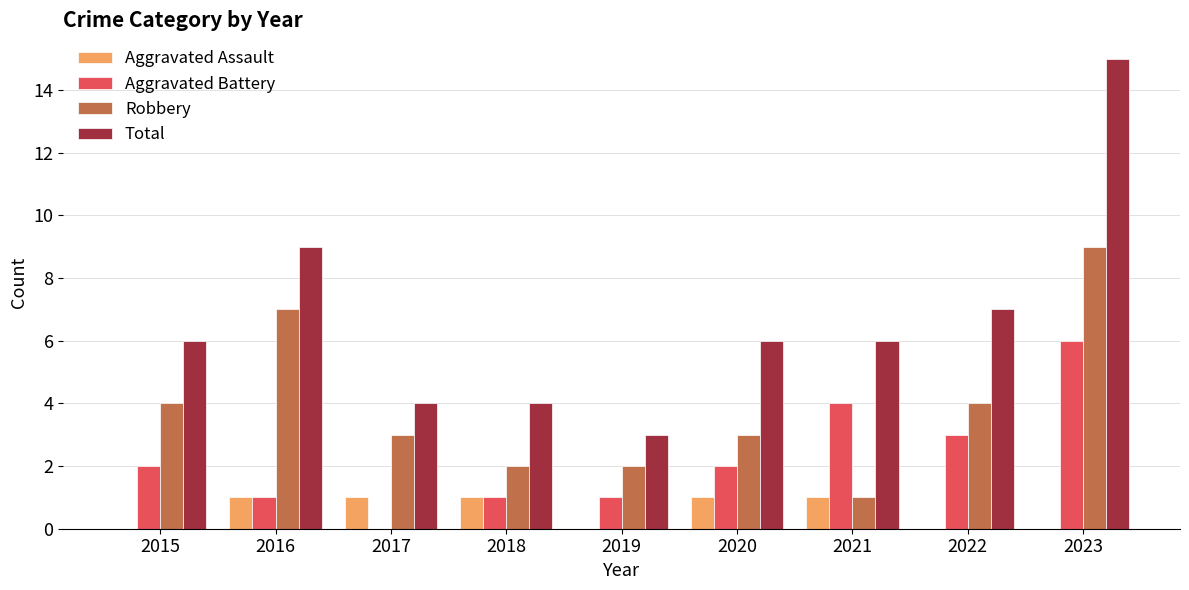

What are all the series names shown in the legend?

Aggravated Assault, Aggravated Battery, Robbery, Total